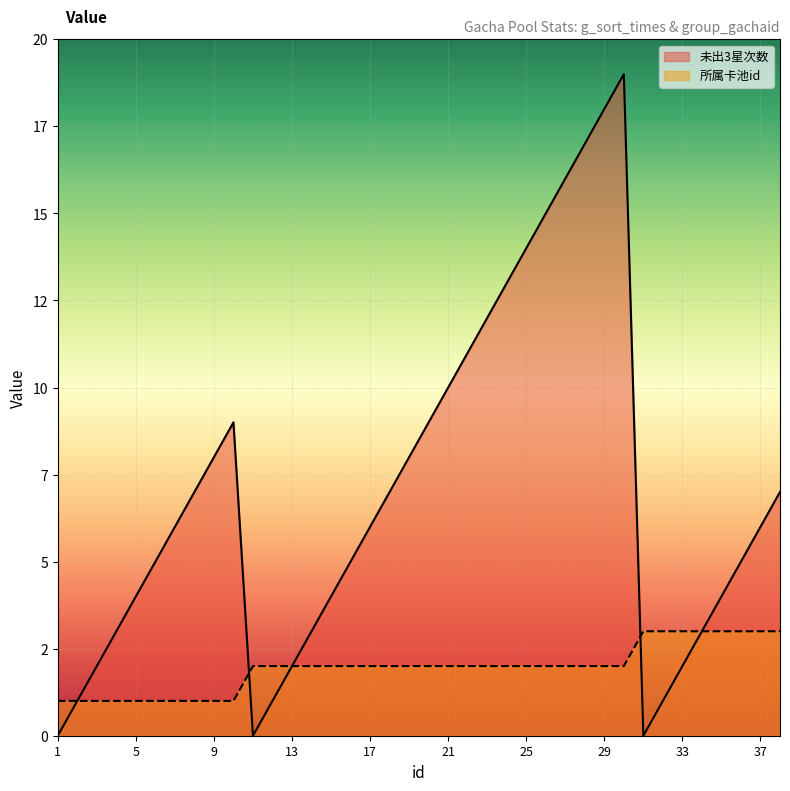

At which category is the sum across all series the highest?

30